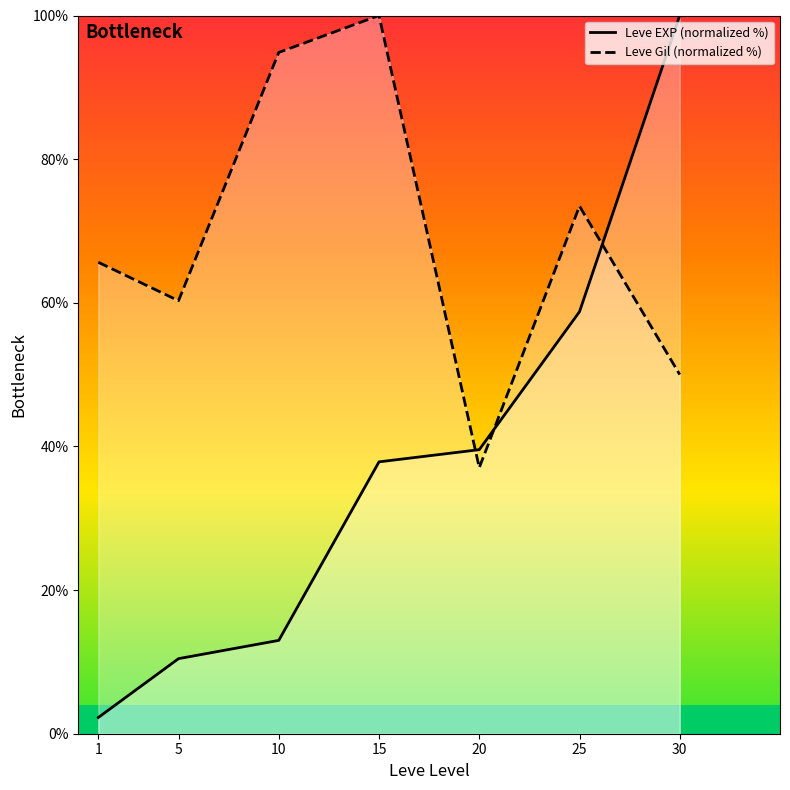

Which series has the widest spread of values?

Leve EXP (normalized %)